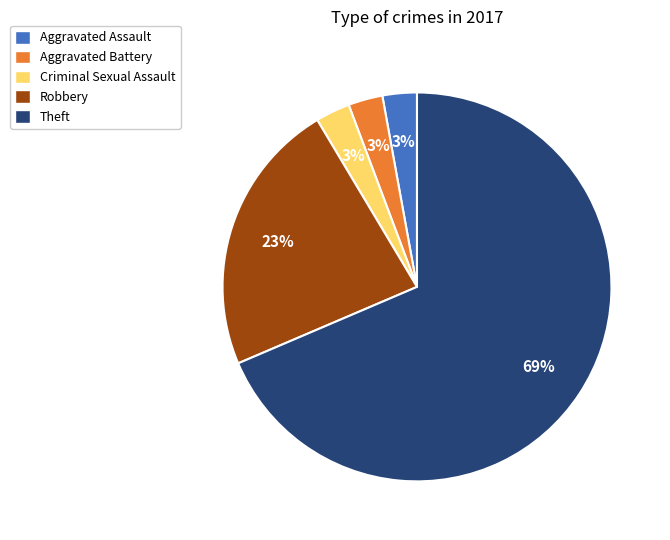

Is there any slice that represents more than half of the pie?

Yes